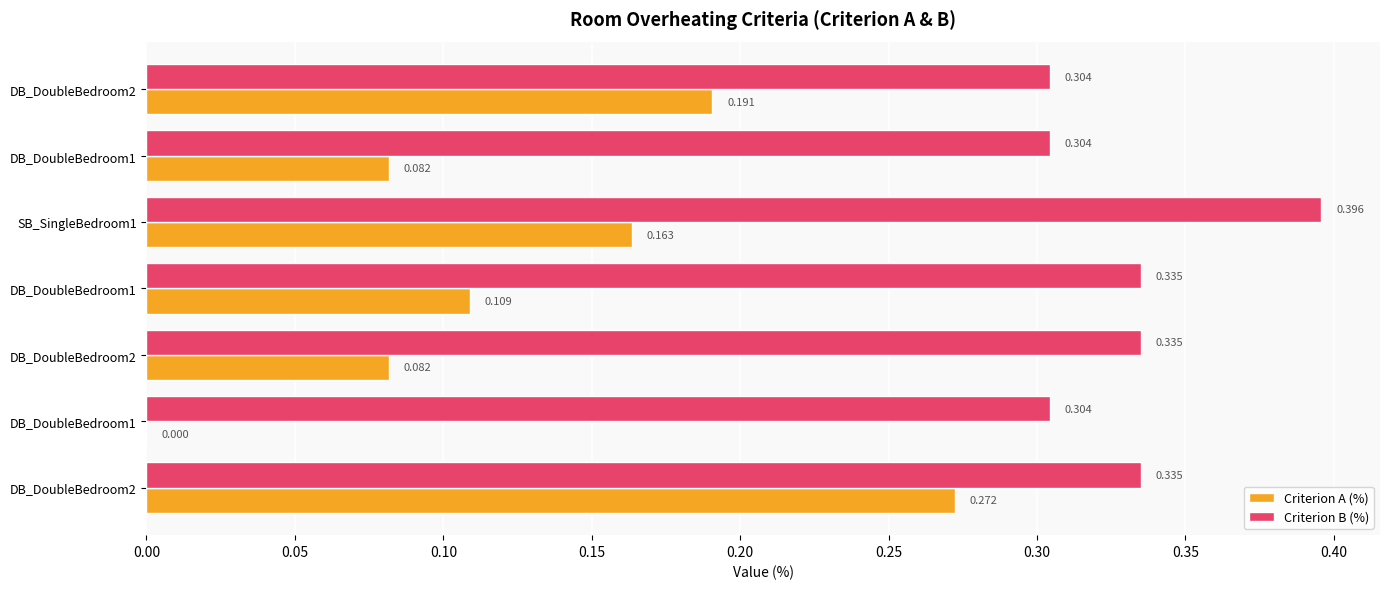

What are all the series names shown in the legend?

Criterion A (%), Criterion B (%)